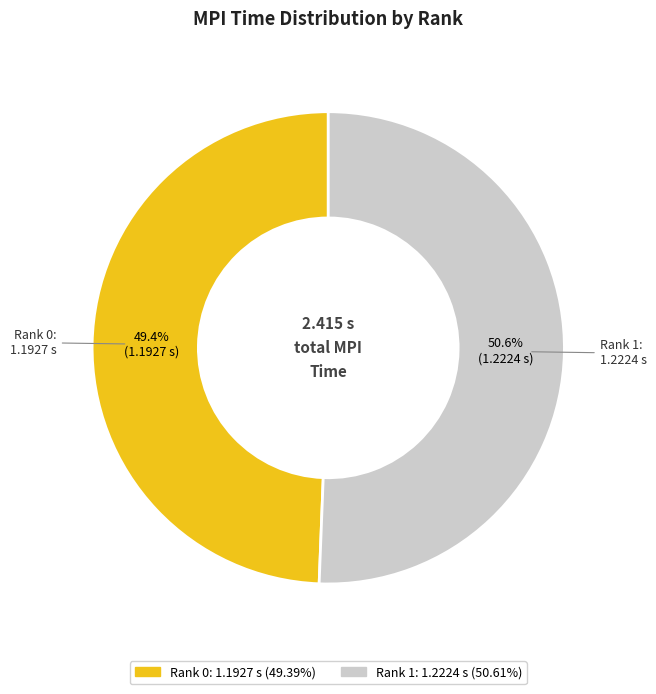

What is the ratio of the value at Rank 1 to the value at Rank 0?

1.0